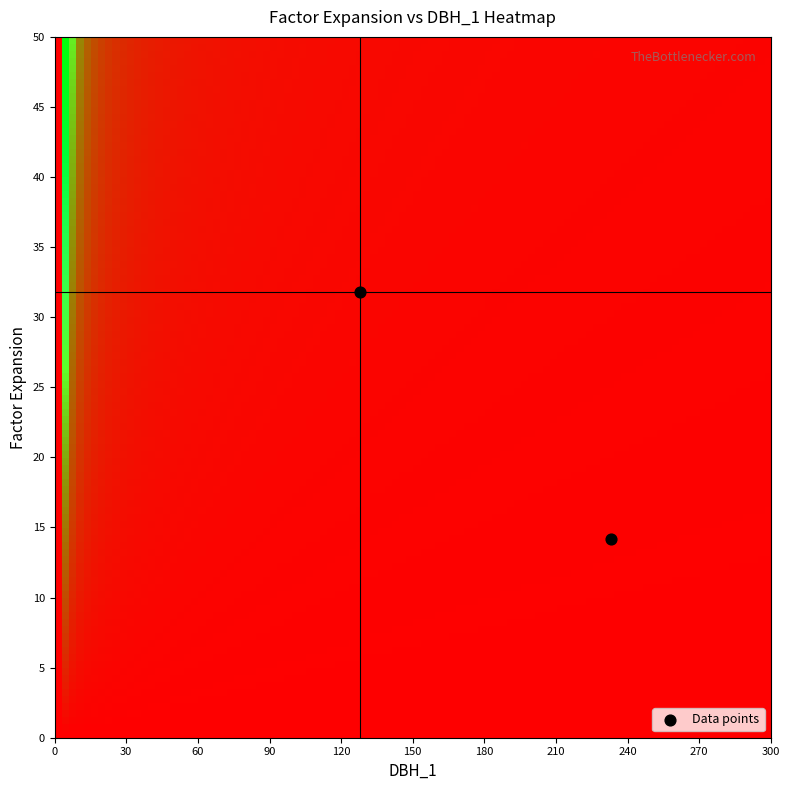

List the coordinates of all points as (Y, X) pairs, reading left to right.

(31.8, 128.0)  (14.2, 233.0)